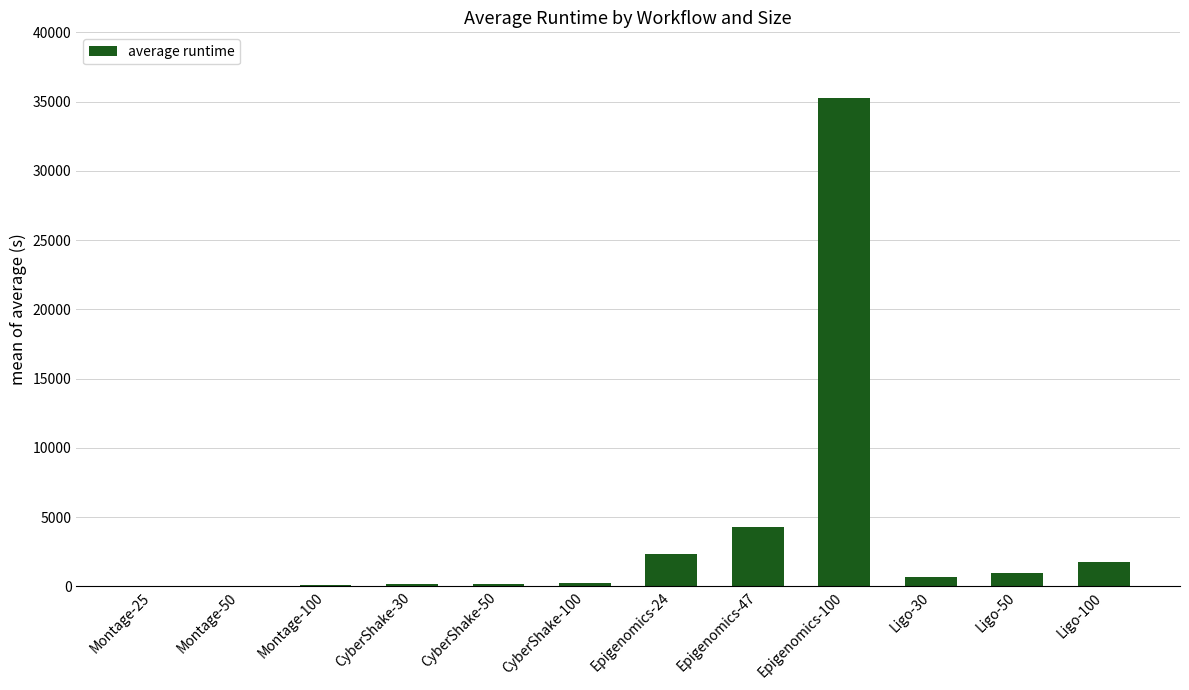

Where is the data nearest to the value 17646?

Epigenomics-47